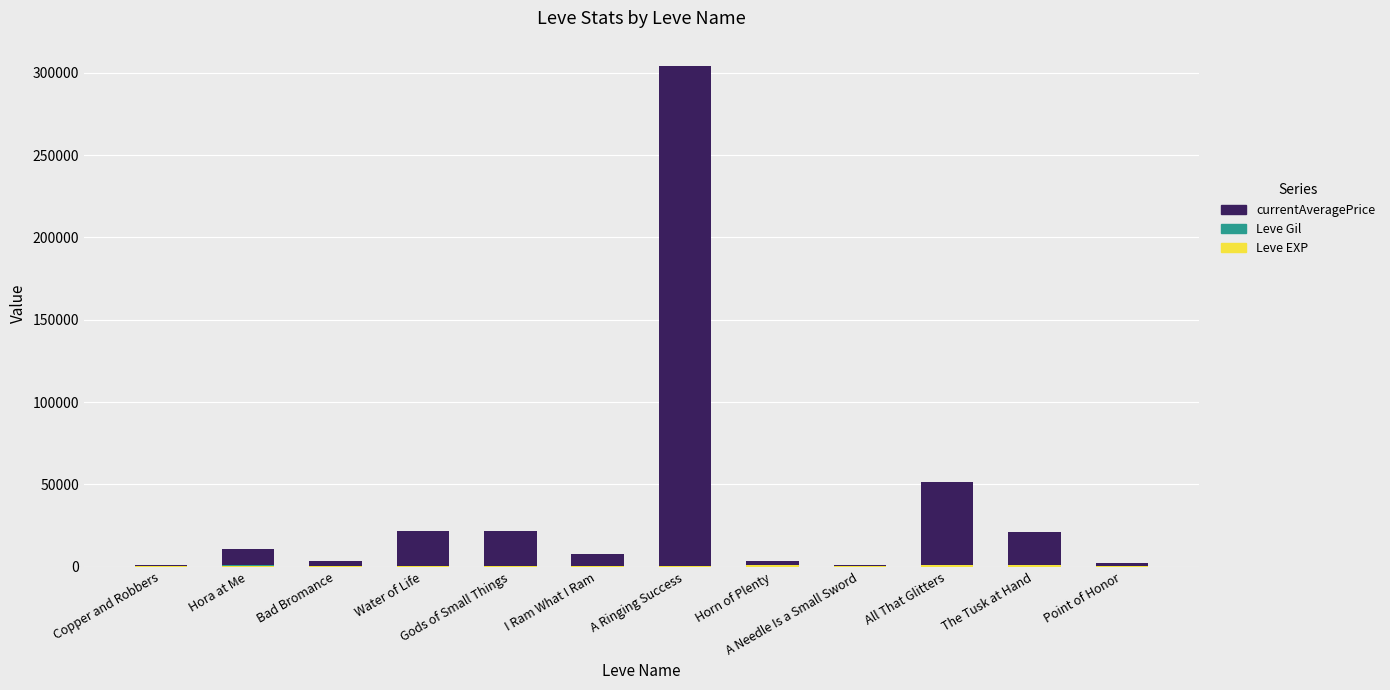

At which category is the sum across all series the highest?

A Ringing Success